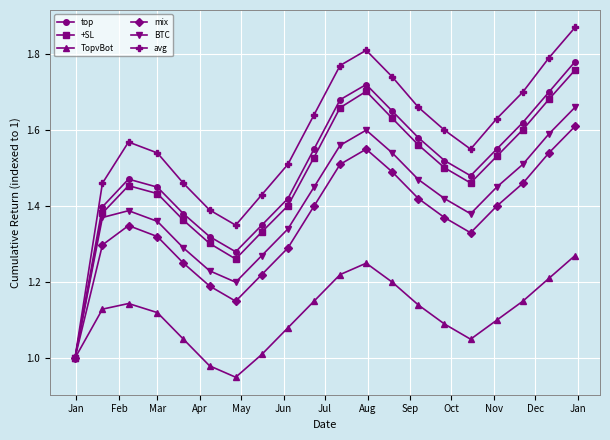

How many interior local peaks does the top series have?

2